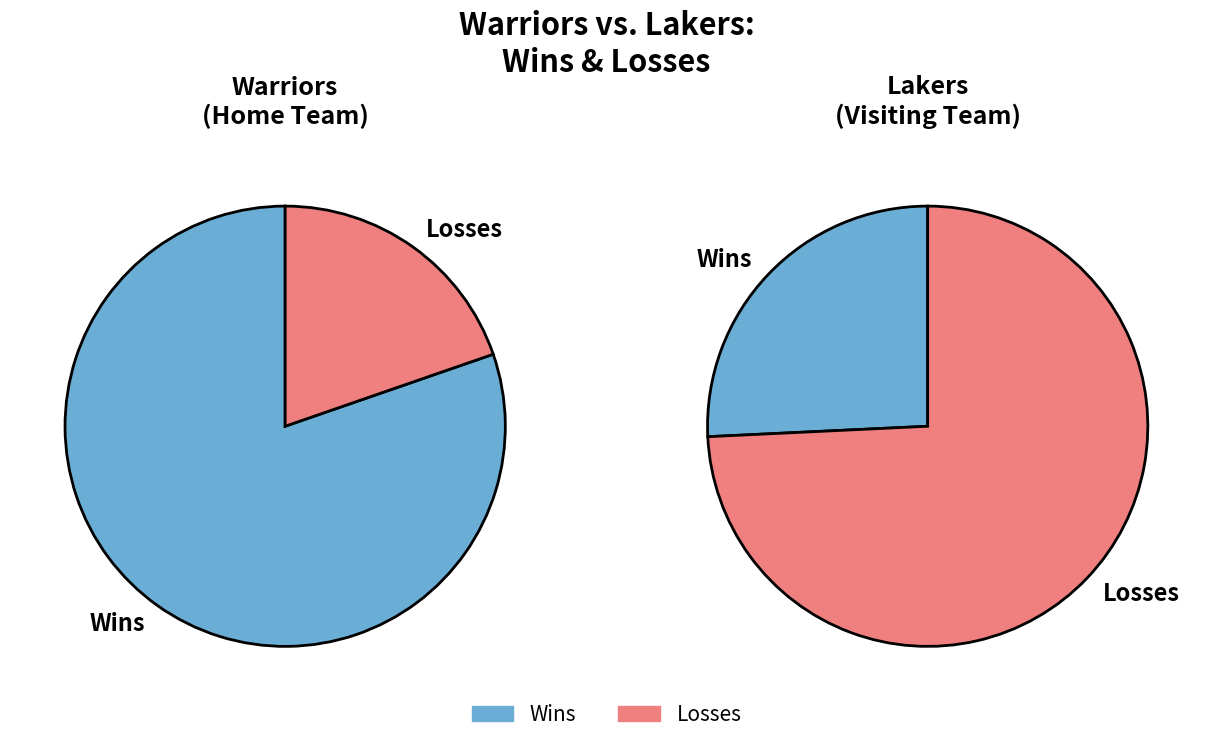

To the nearest percent, what is the average slice percentage?

50%